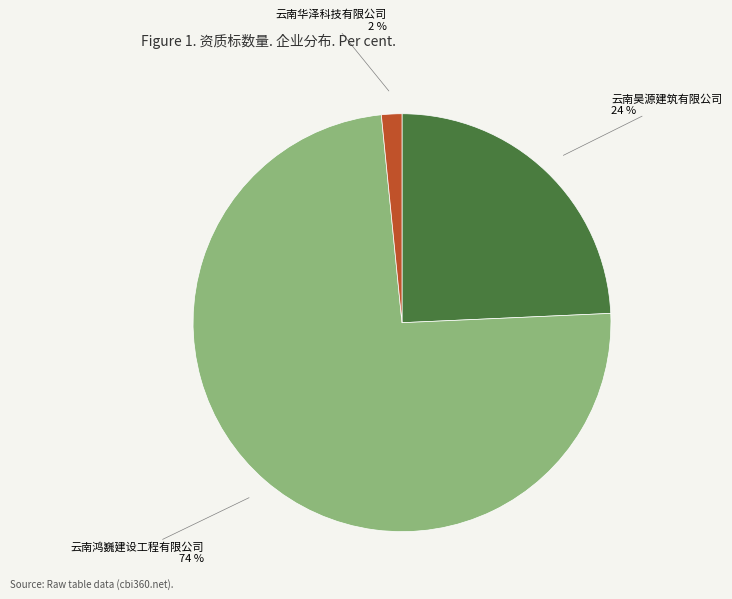

To the nearest percent, what percentage of the pie is 云南昊源建筑有限公司?

24%